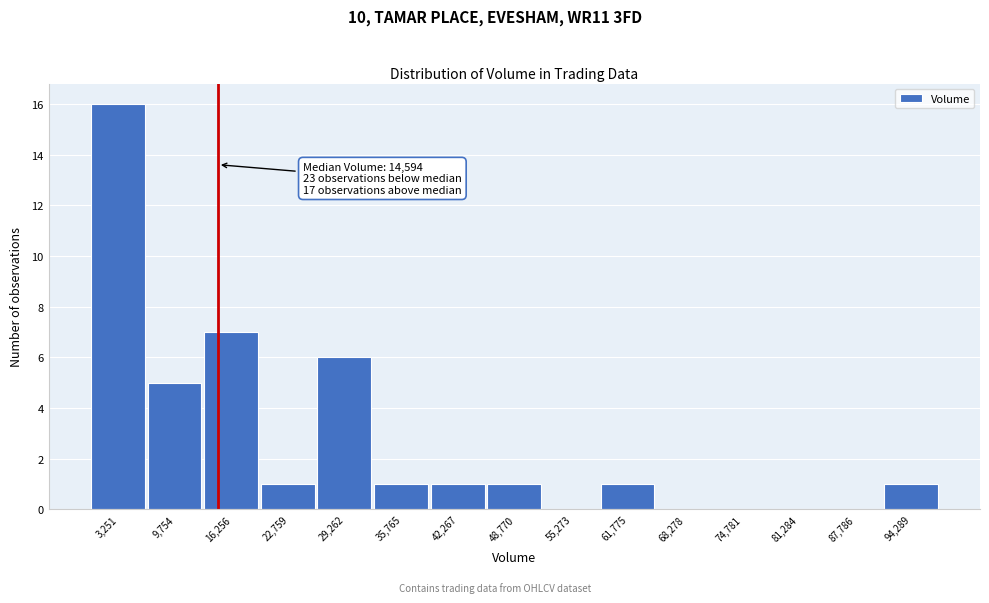

Over which range of the x-axis is the bar tallest?

0 to 7000